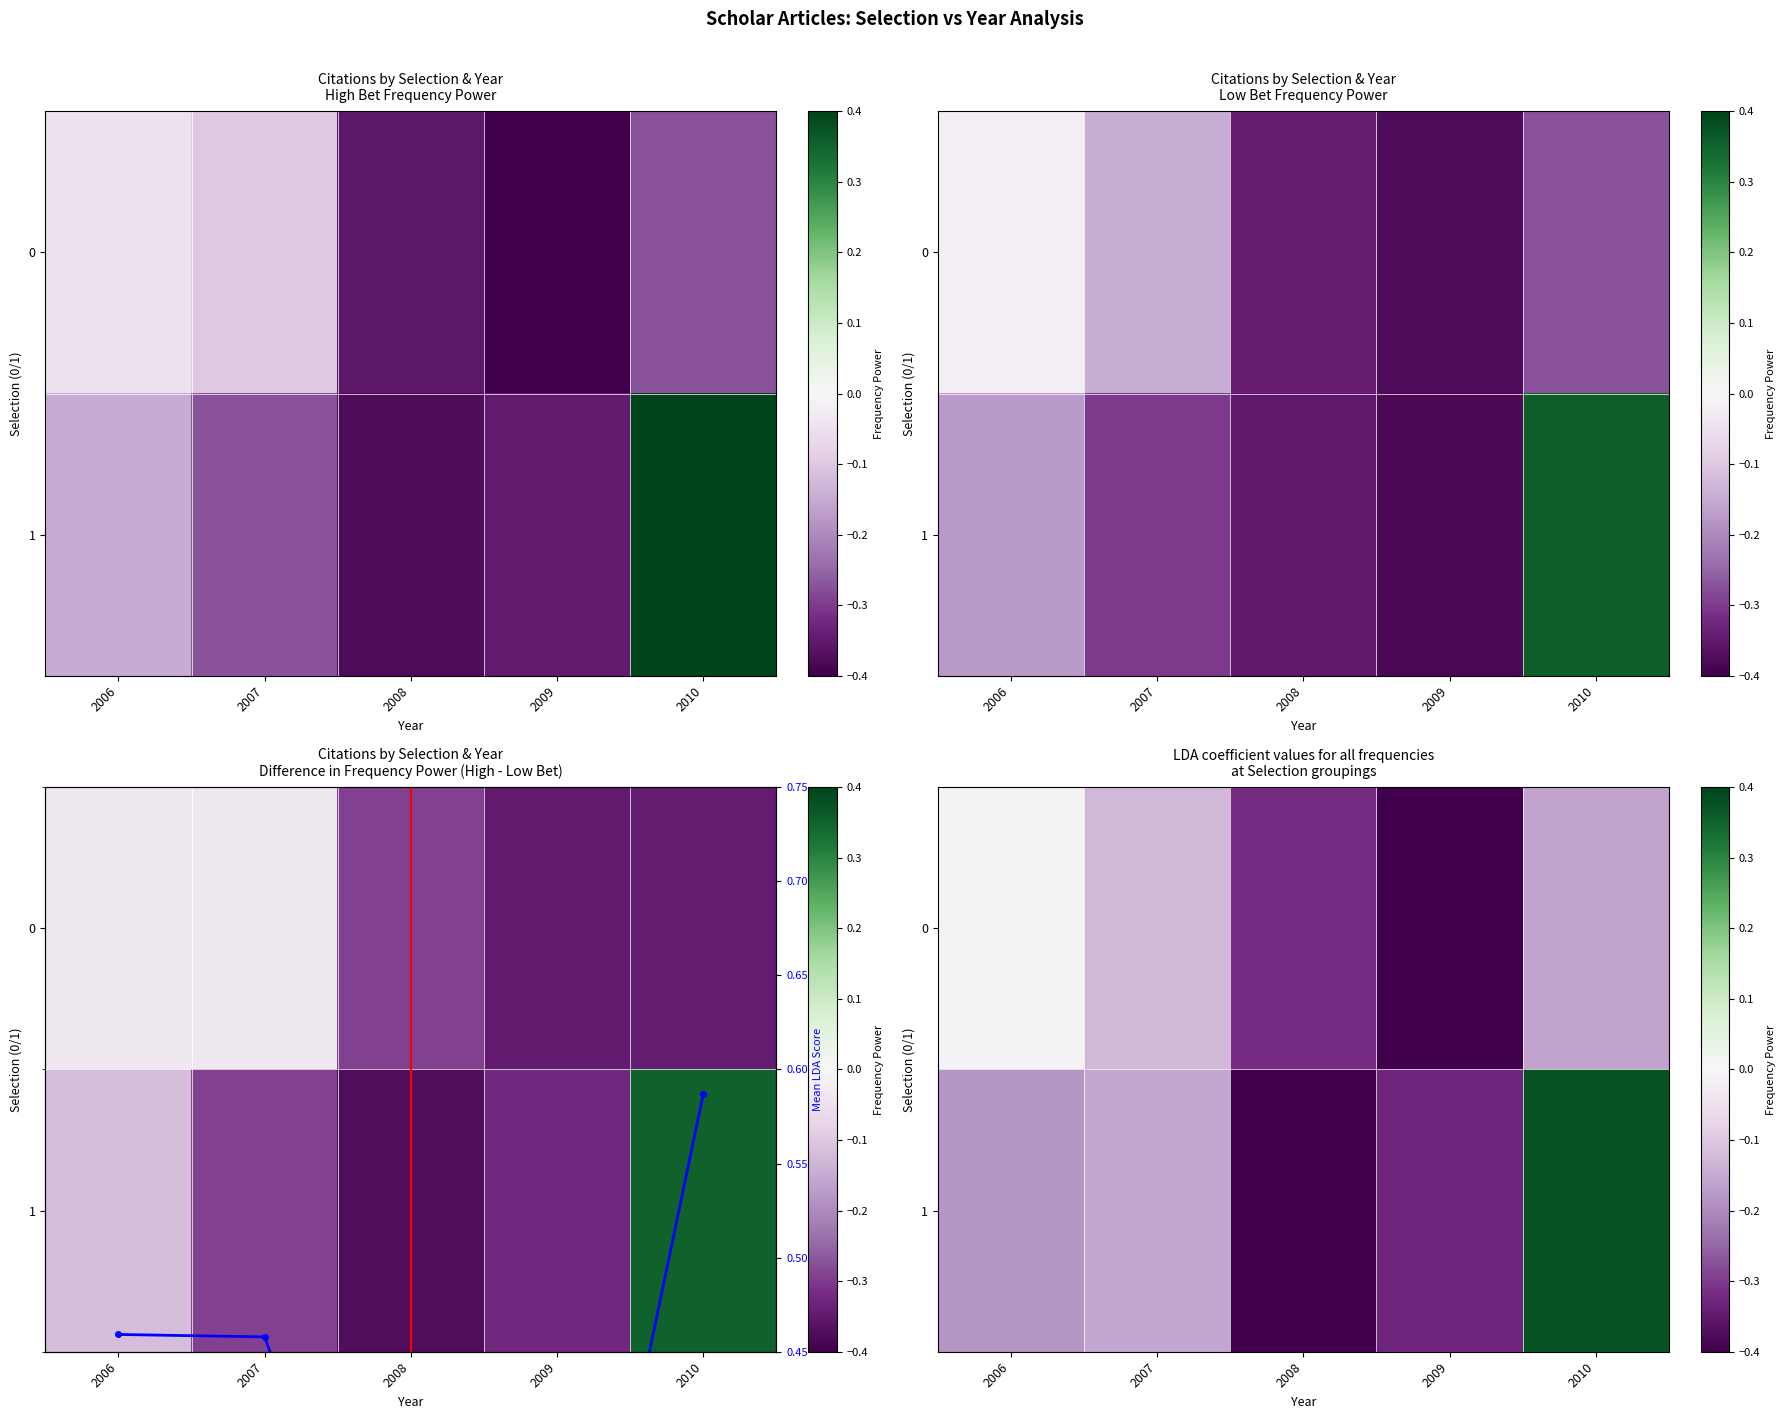

List the series in order of their peak value, highest first.

Mean LDA Score, row_1, row_0